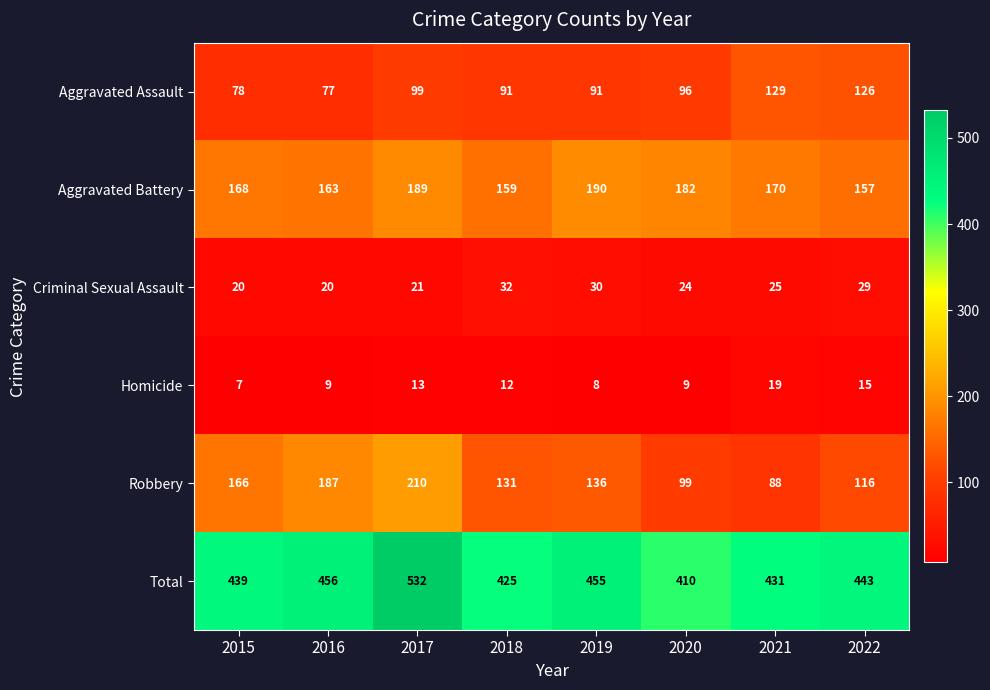

What is the total value across all series at 2019?

910